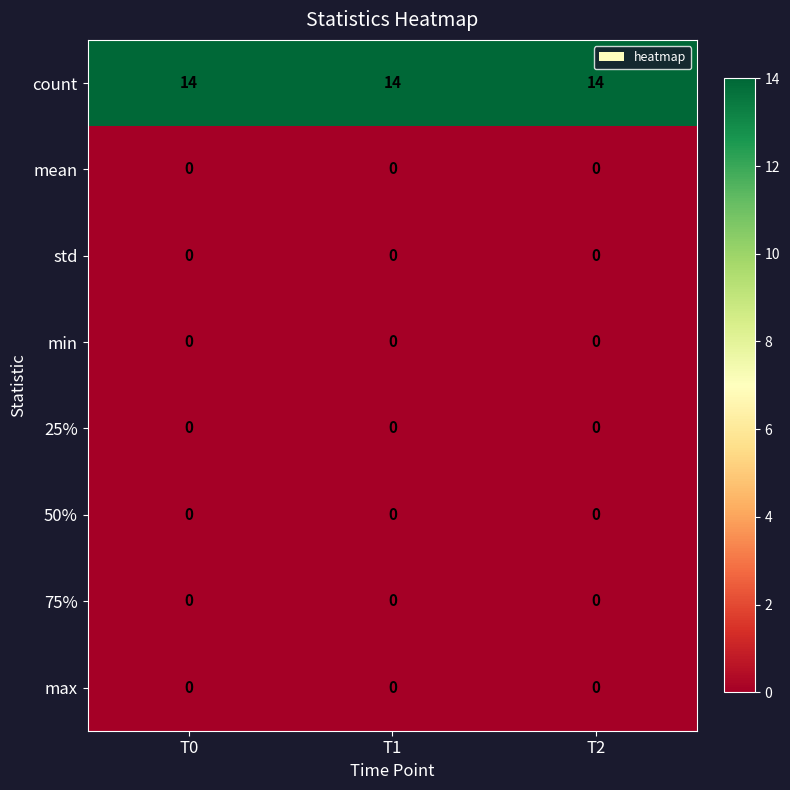

Is it true that count equals 19 at T2?

False